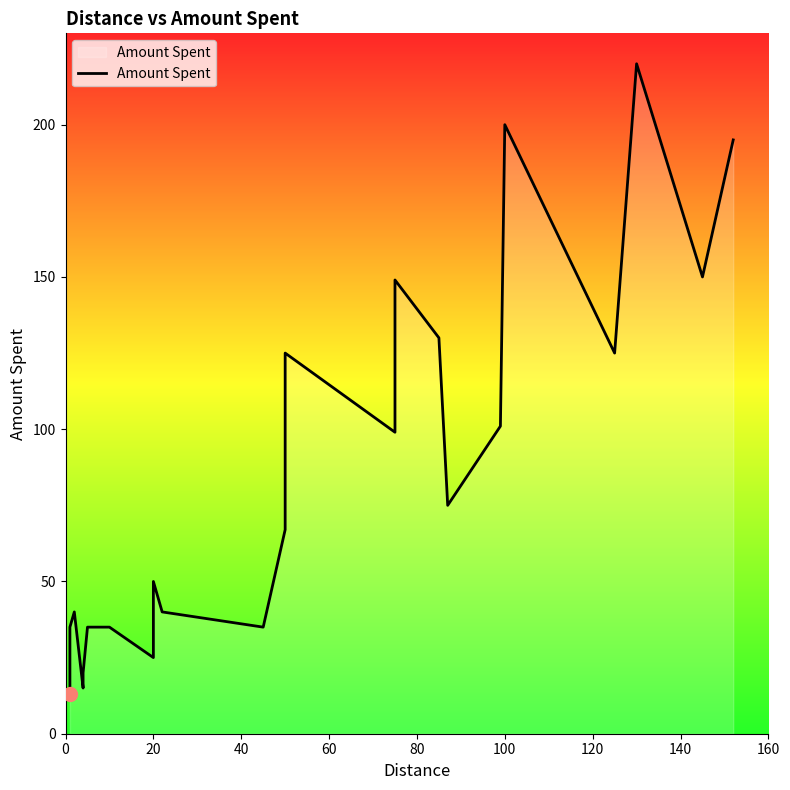

Does the chart display data point markers on the line(s)?

No